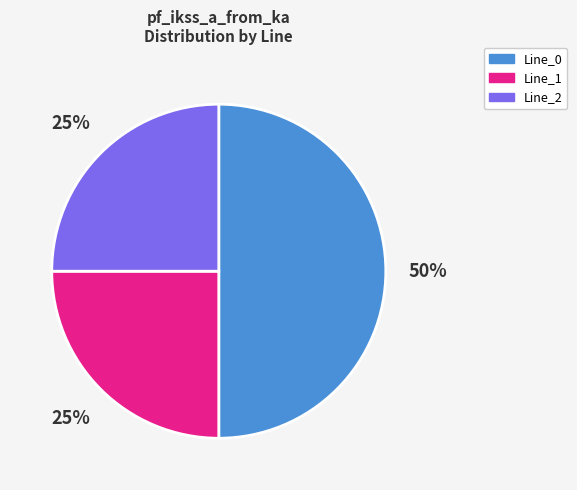

Is Line_2 the majority of the pie?

No